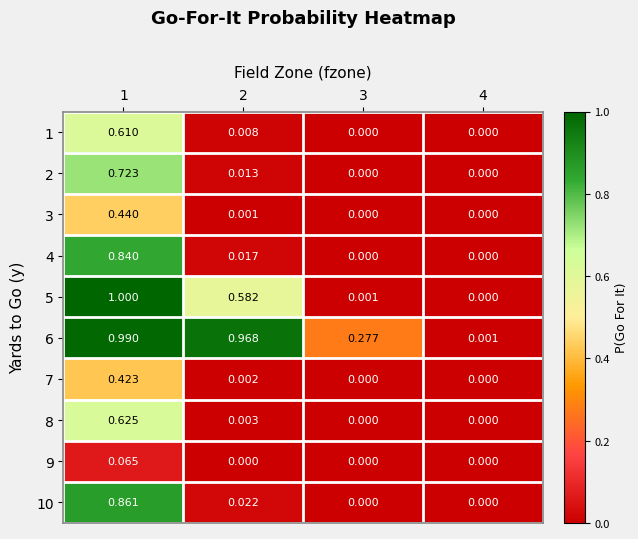

How many distinct data groups are displayed?

10